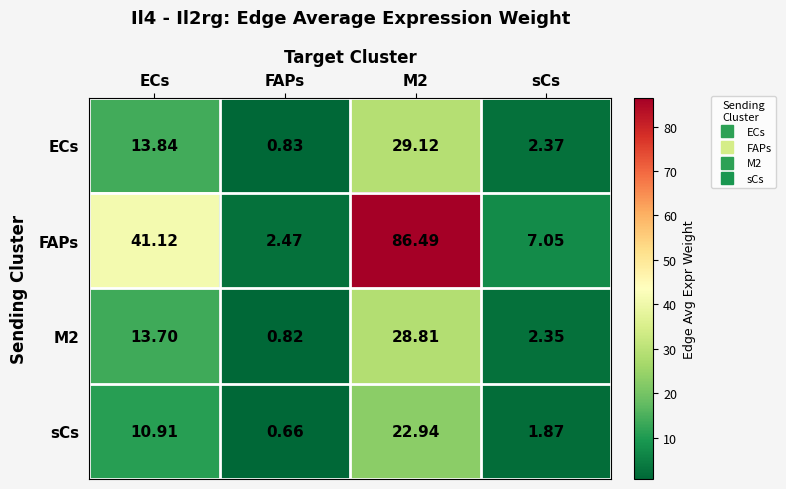

Count the number of data series in this chart.

4